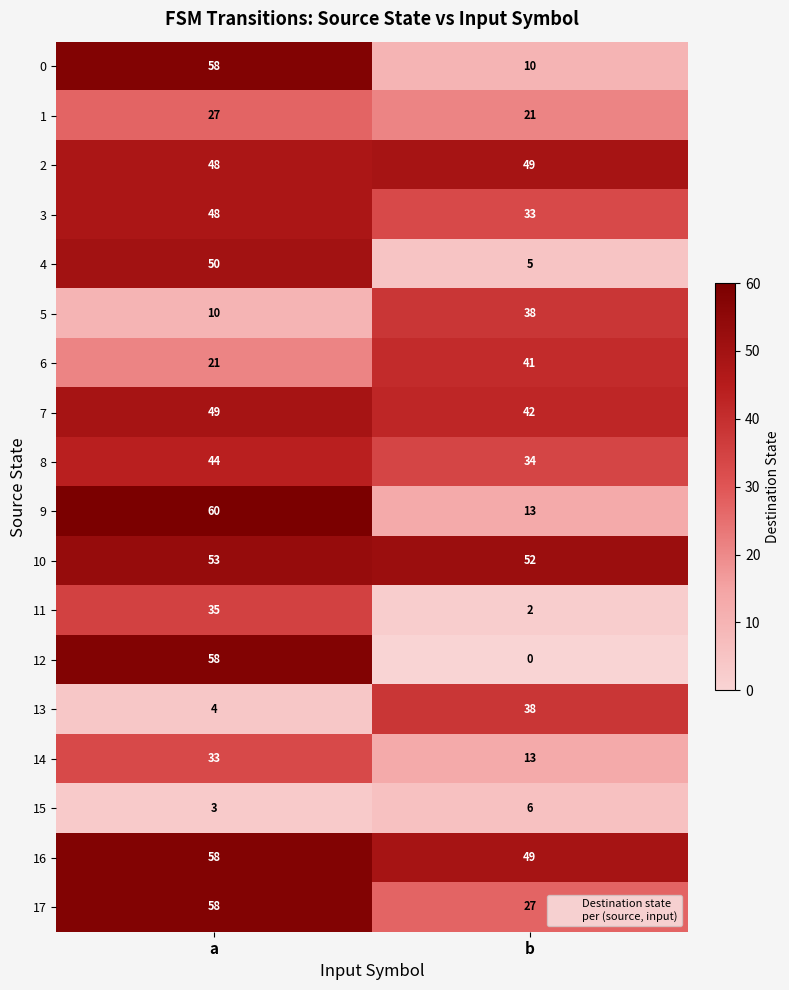

The value of 14 at a is 33. True or false?

True